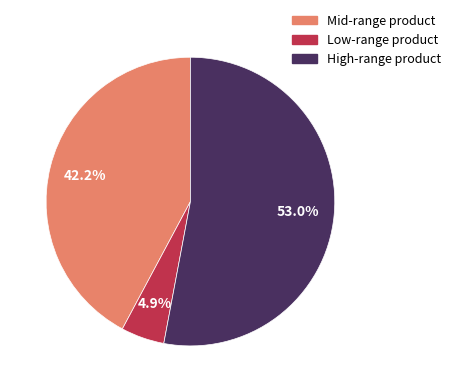

To the nearest percent, what is the difference between the largest and smallest slice percentages?

48%